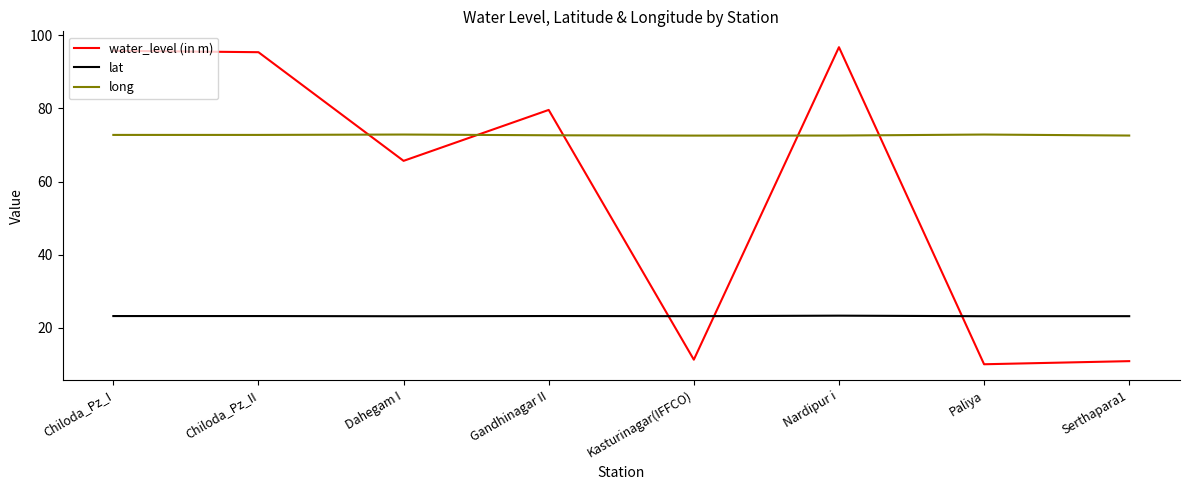

The value of long at Dahegam I is 121.3. True or false?

False